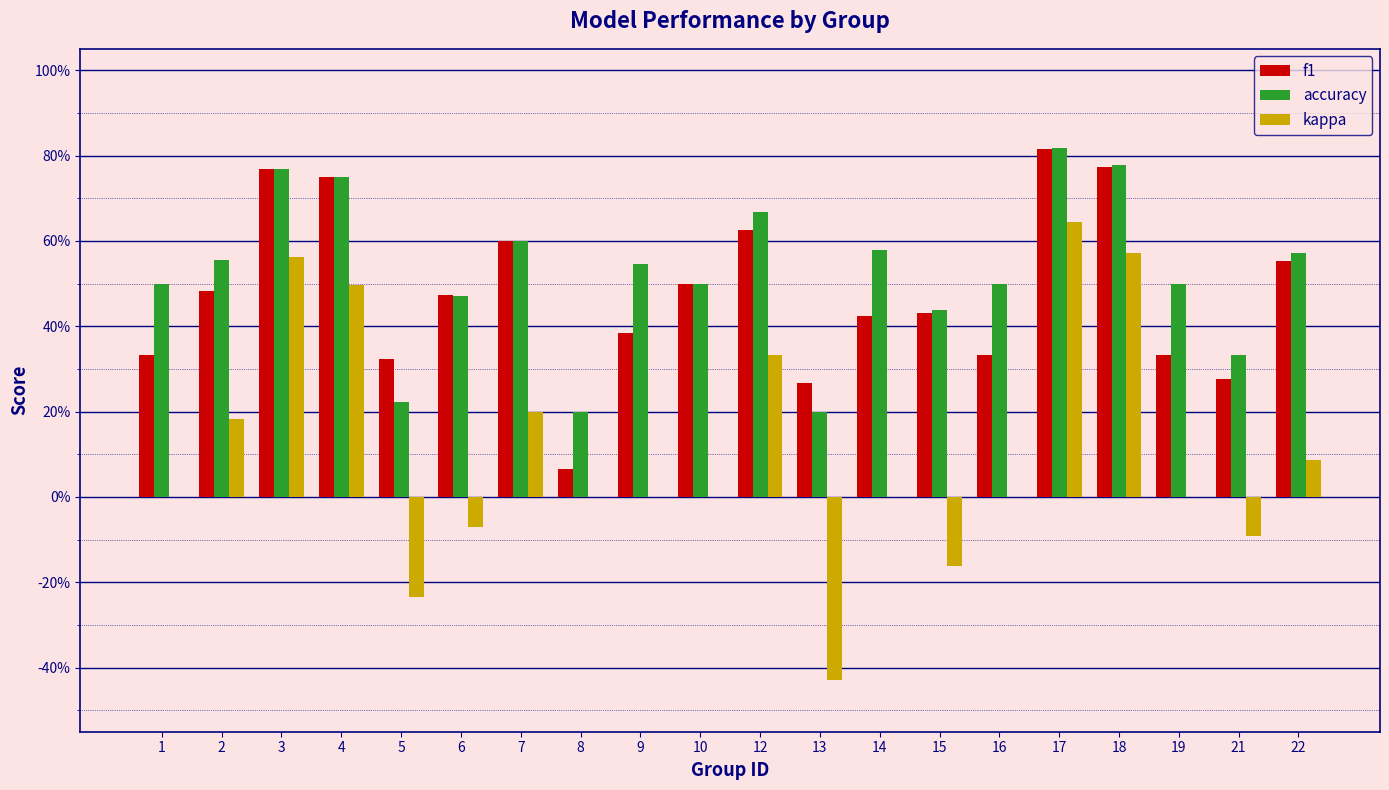

What is the sum of all accuracy values?

10.5